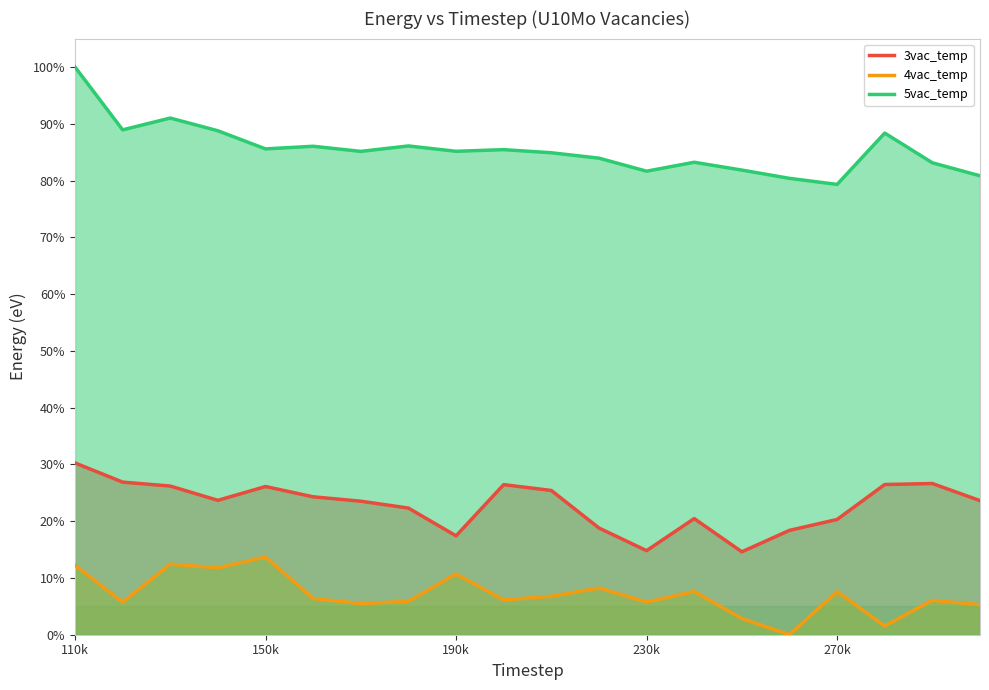

True or false: 5vac_temp and 4vac_temp cross at least once.

False